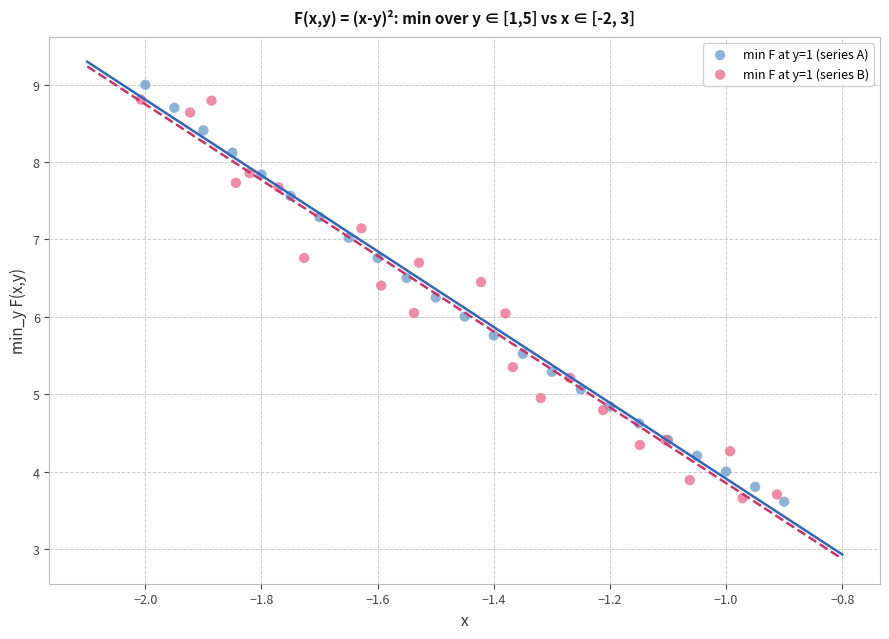

Which series contains the highest Y value?

min F at y=1 (series A)